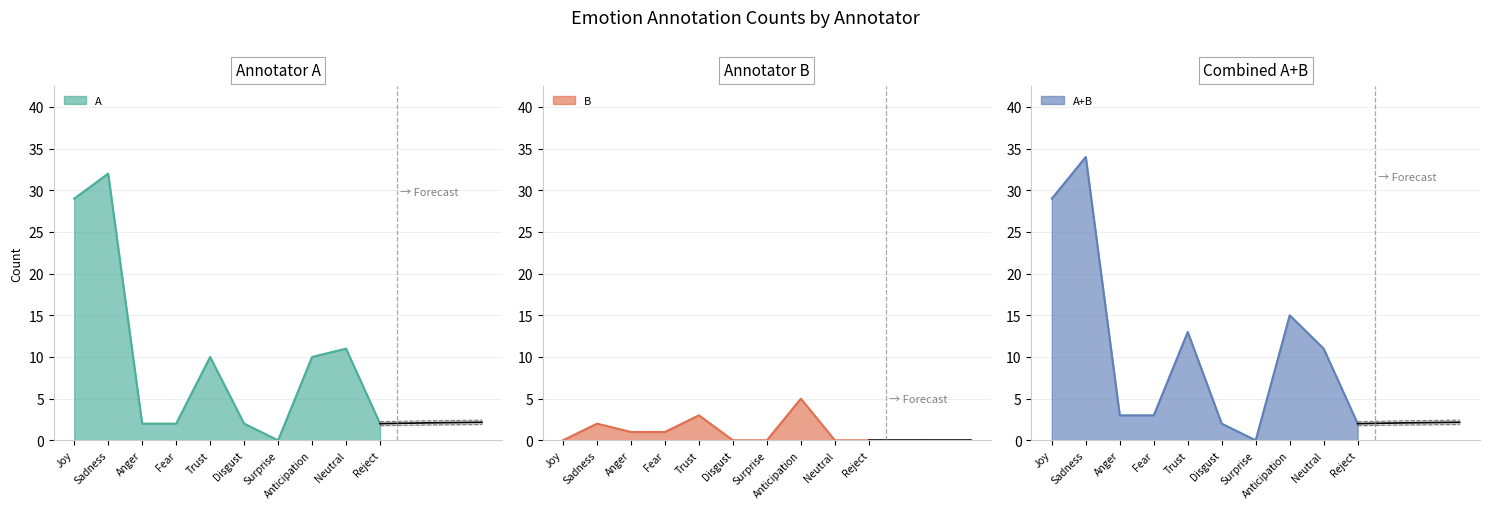

At how many categories does at least one series exceed 22?

2